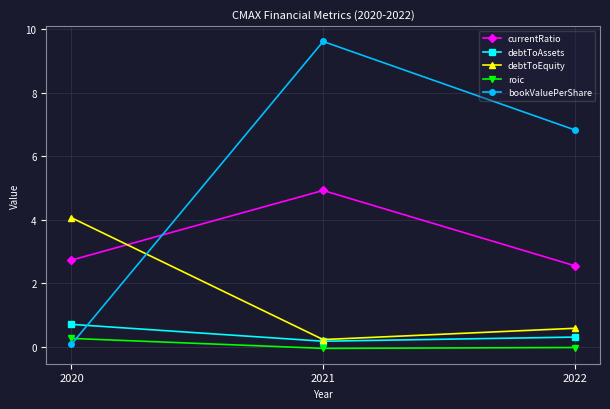

What is the lowest value of the currentRatio series?

2.6